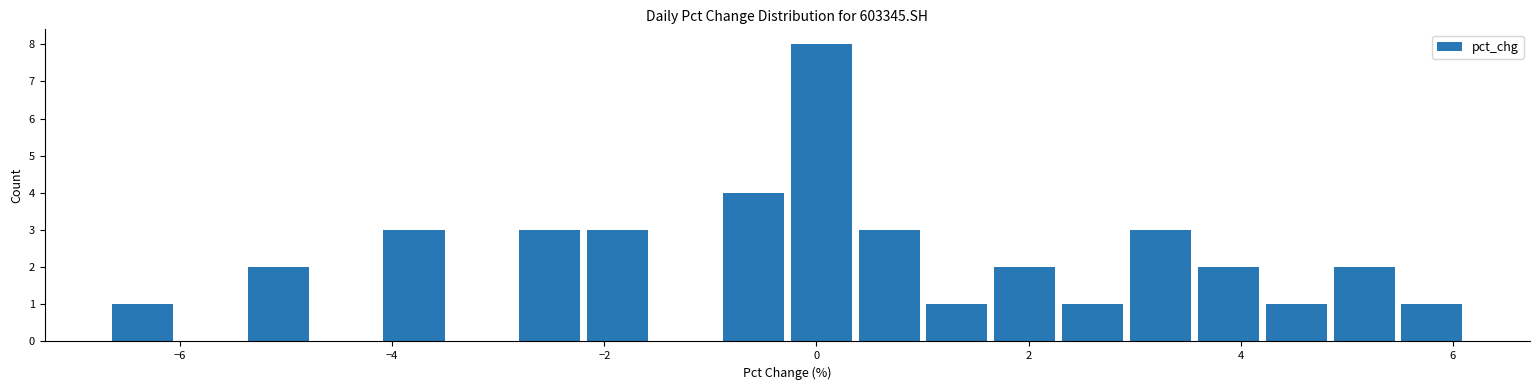

Read against the x-axis, roughly where is the centre of the tallest bar?

0.0